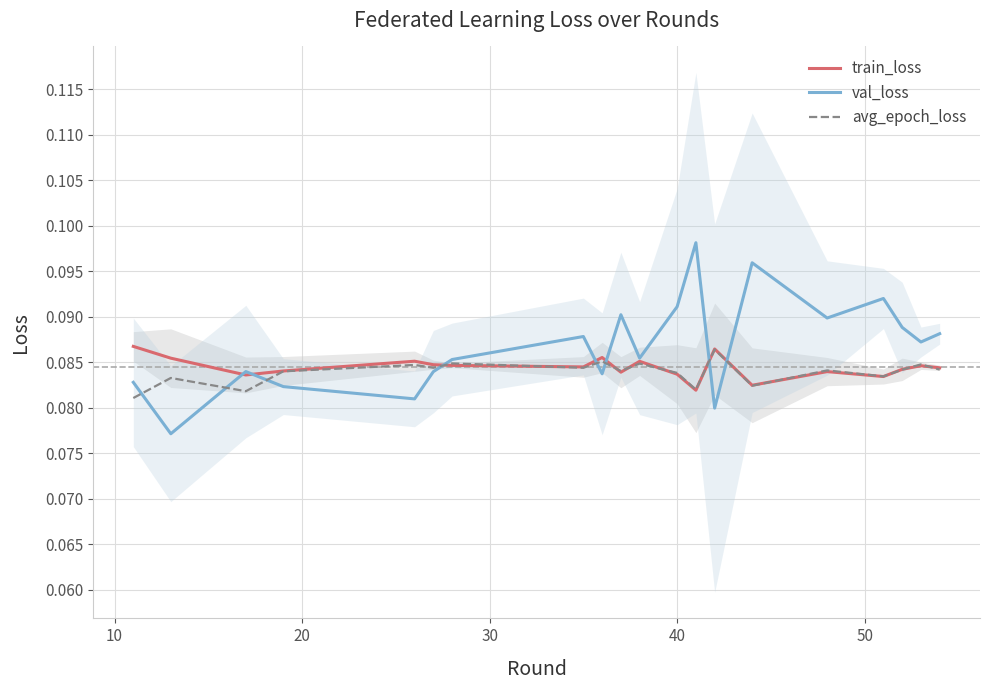

What is the greatest value displayed?

0.1